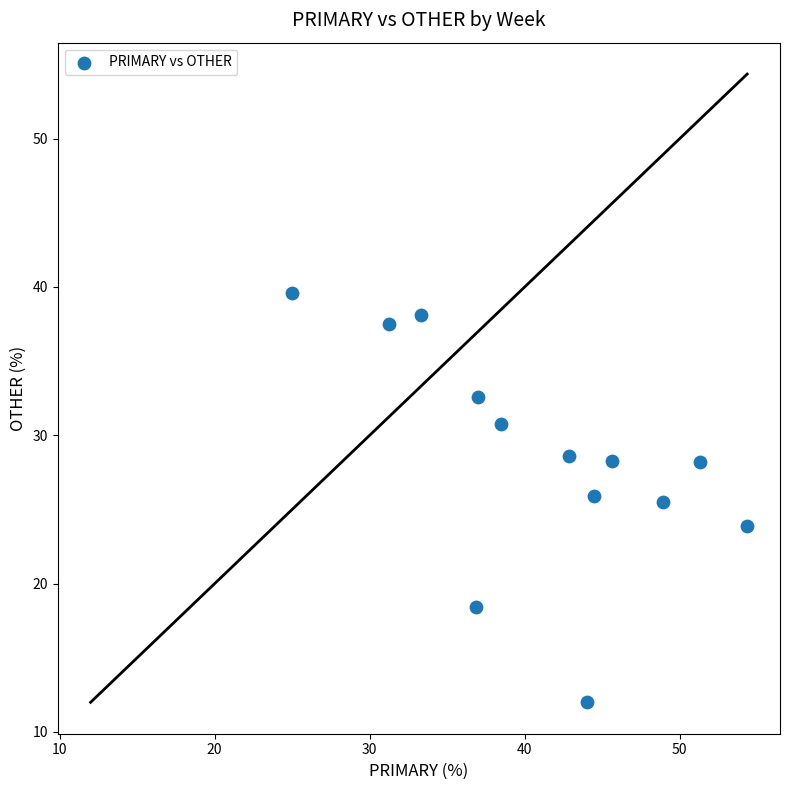

What is the range of Y values (max minus min)?

27.6